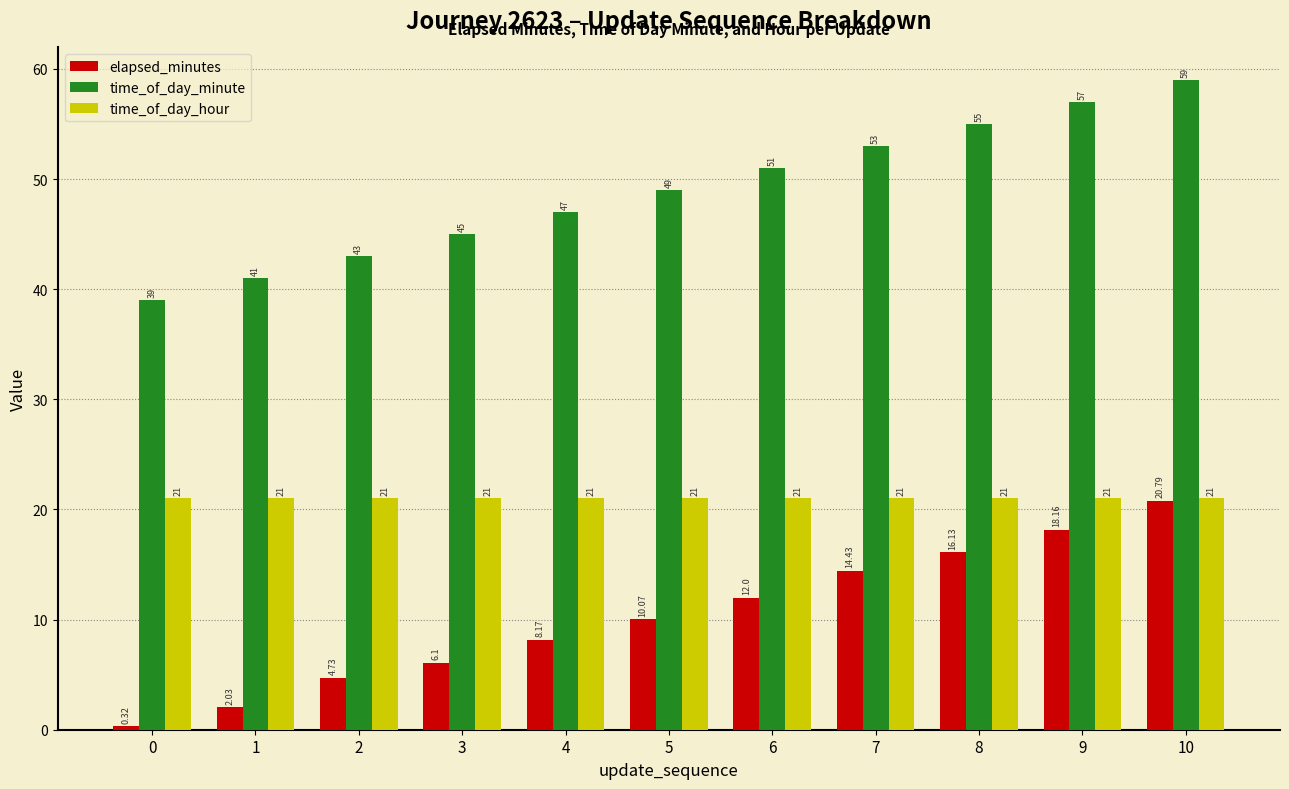

At which category is the sum across all series the highest?

10